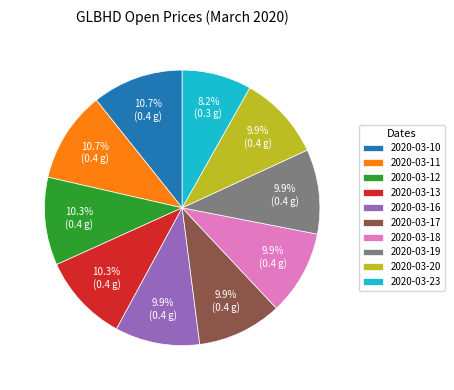

Does 2020-03-20 account for over 50% of the chart?

No